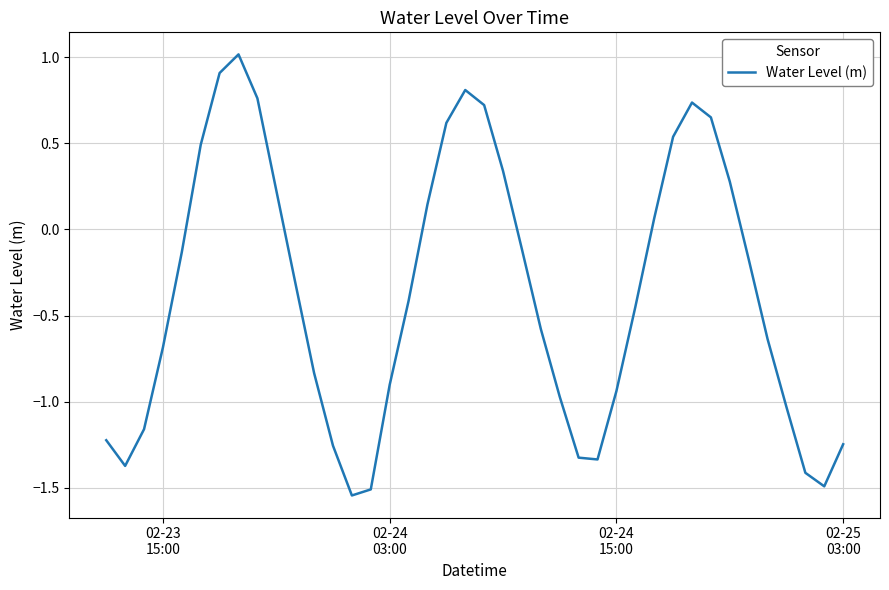

What is the greatest value displayed?

1.0